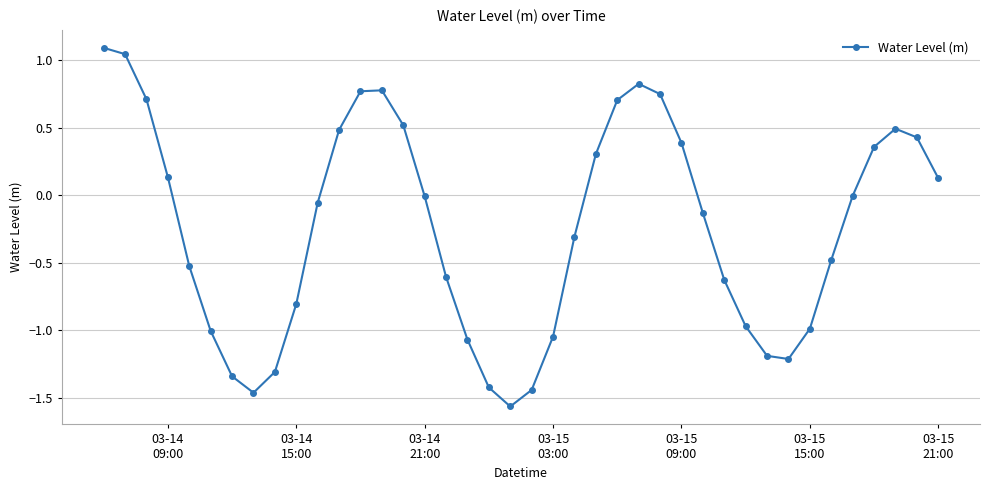

How many categories are shown in the chart?

40